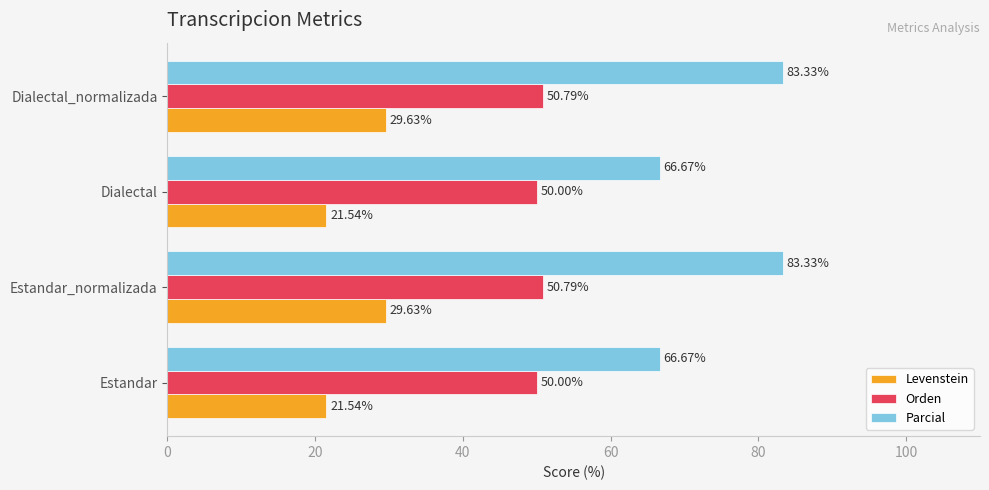

Rank the series by their maximum value, from lowest to highest.

Levenstein, Orden, Parcial